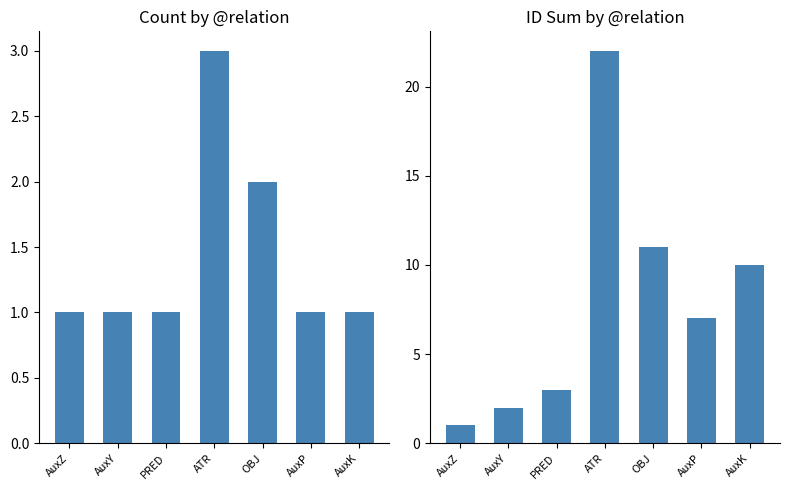

What is the label of the 2nd bar from the left?

AuxY